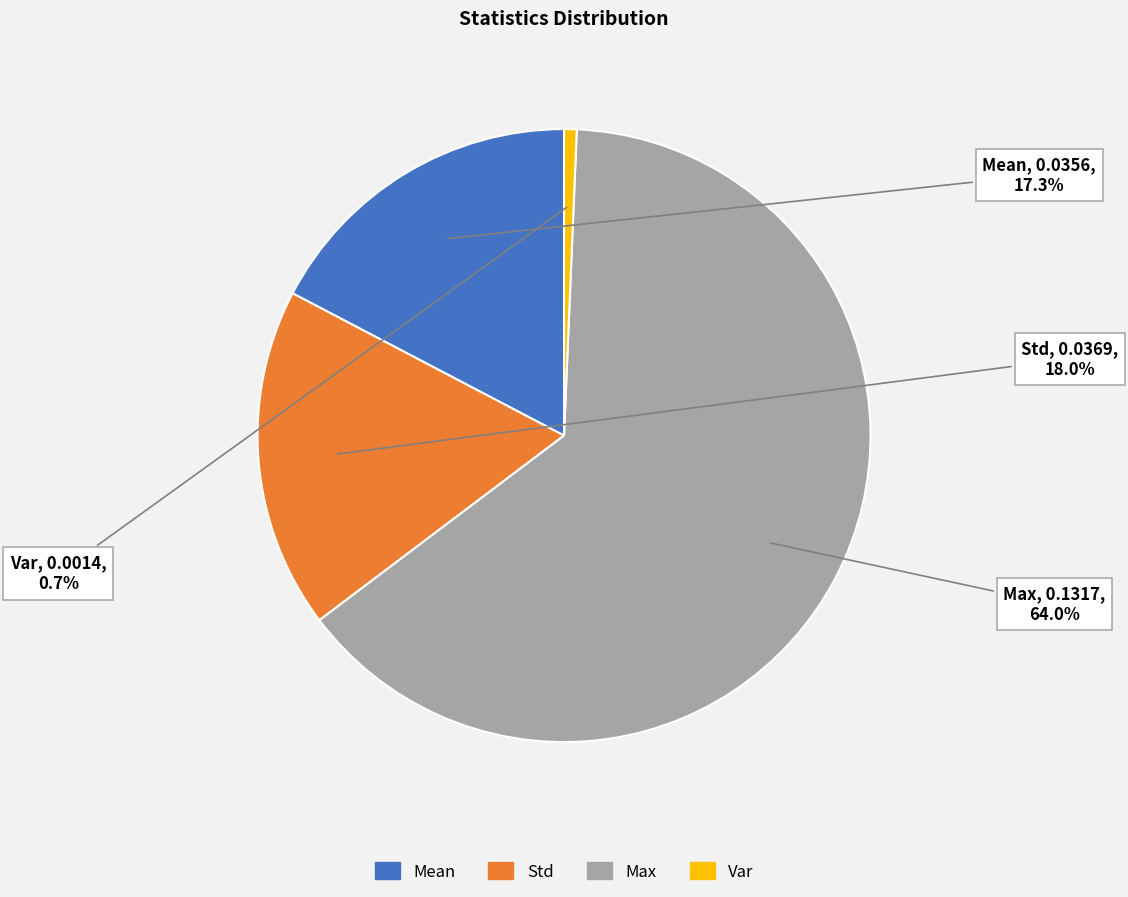

The Var slice represents 1% of the pie. True or false?

True